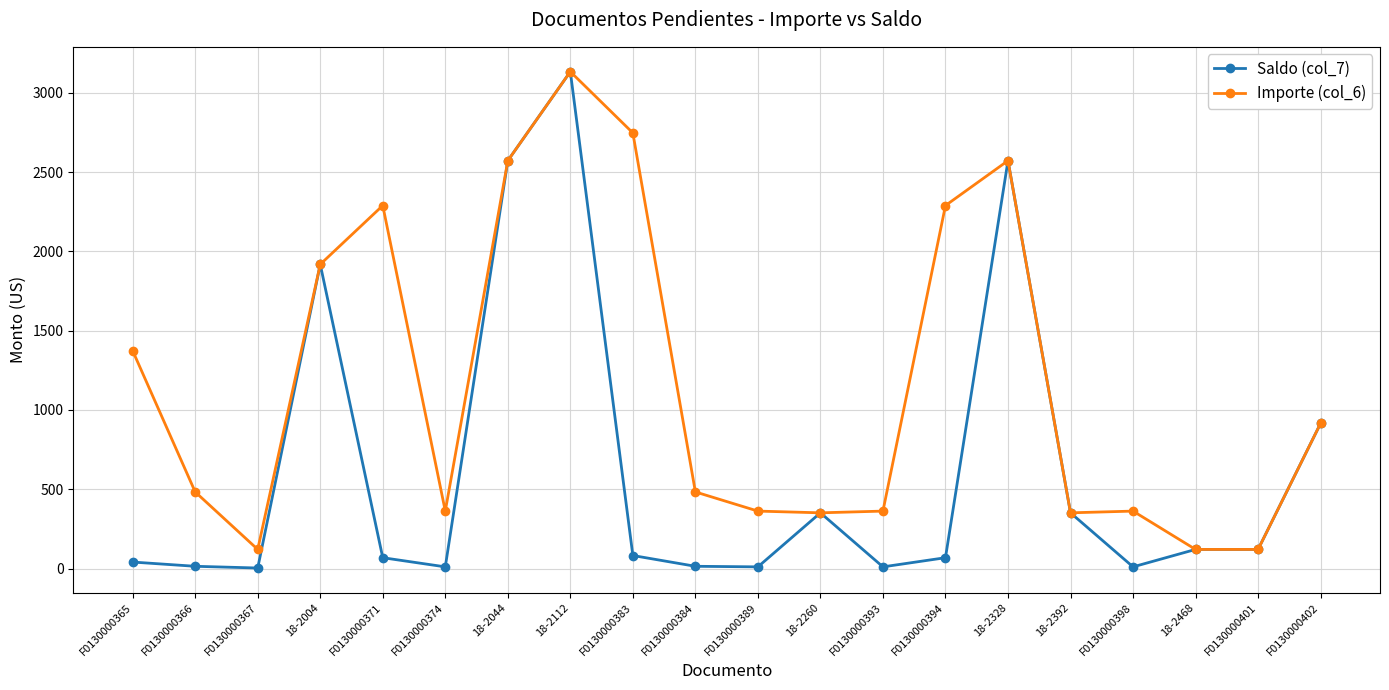

Where is the first local minimum for Importe (col_6)?

F0130000367